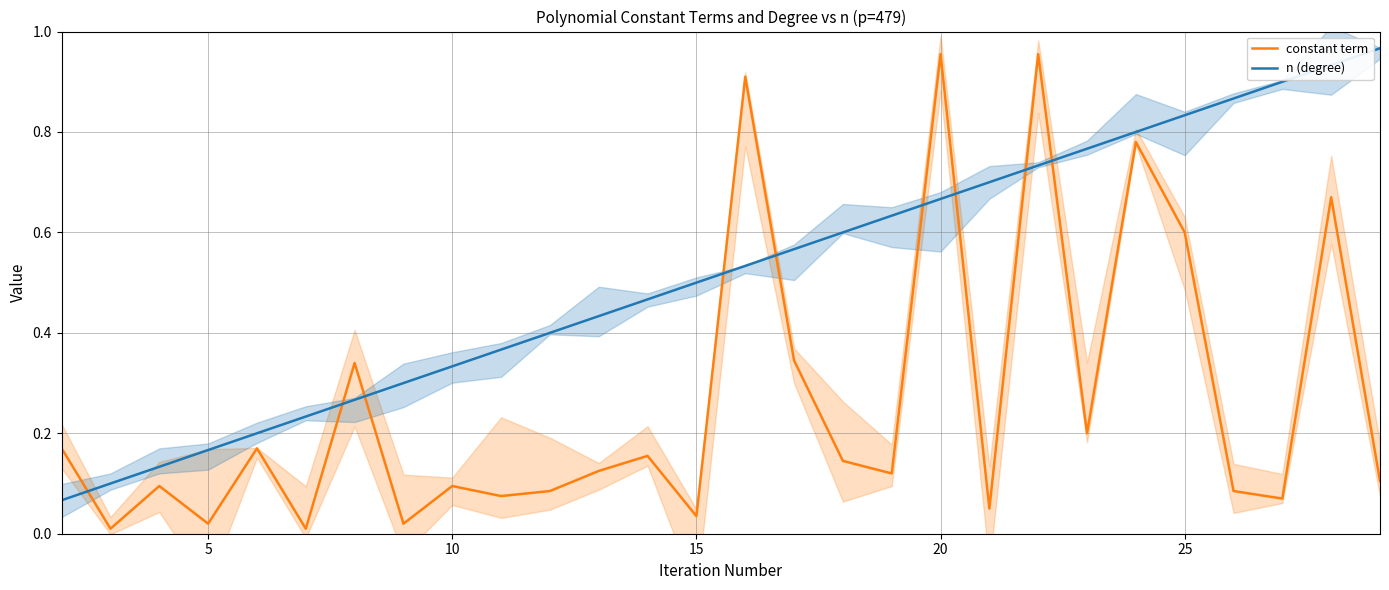

How many lines are shown in the chart?

2